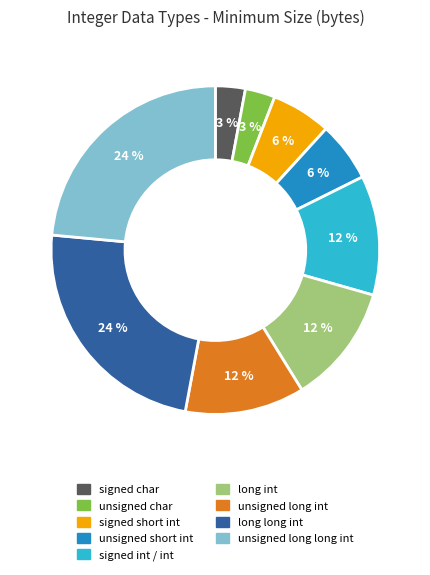

How many segments does this pie chart have?

9